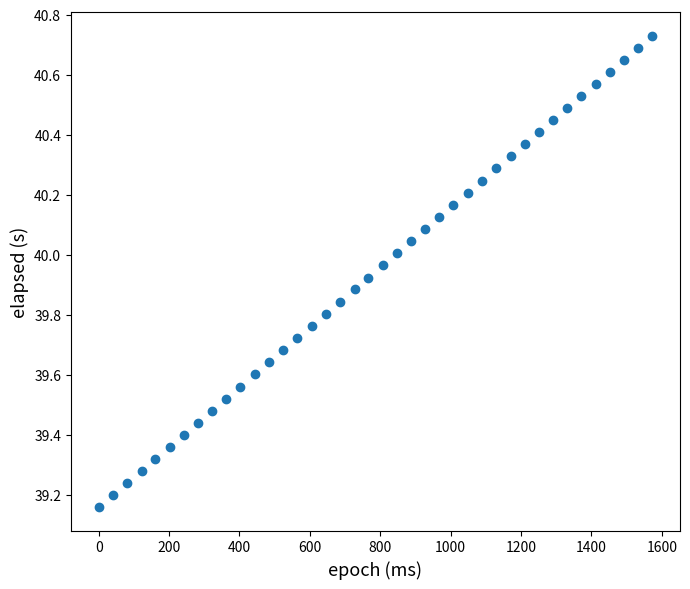

What is the range of Y values (max minus min)?

1.6